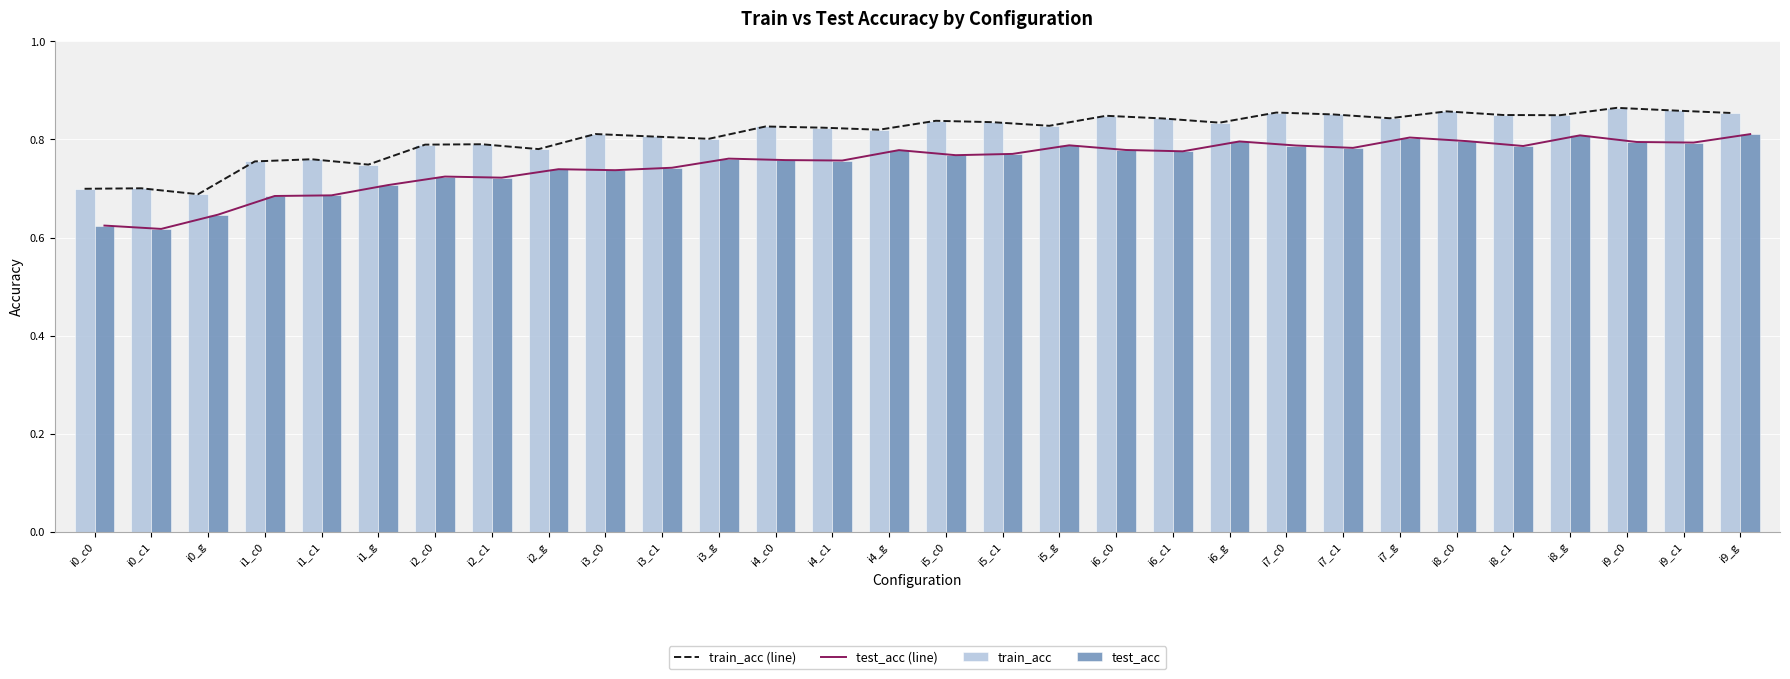

What is the total value across all series at i5_c1?

3.2